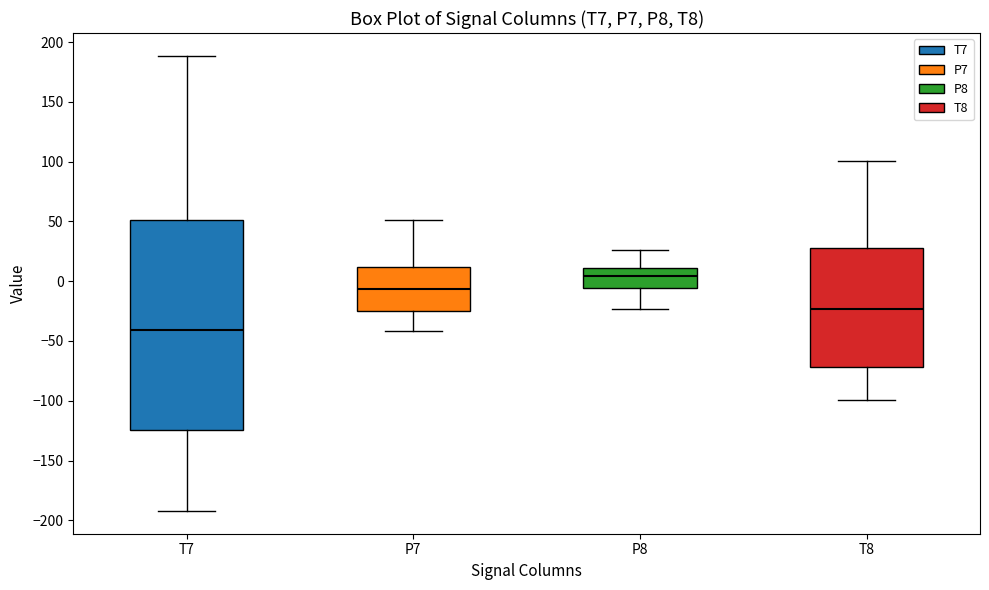

Comparing the boxes themselves (not the whiskers), which one is the tallest?

T7